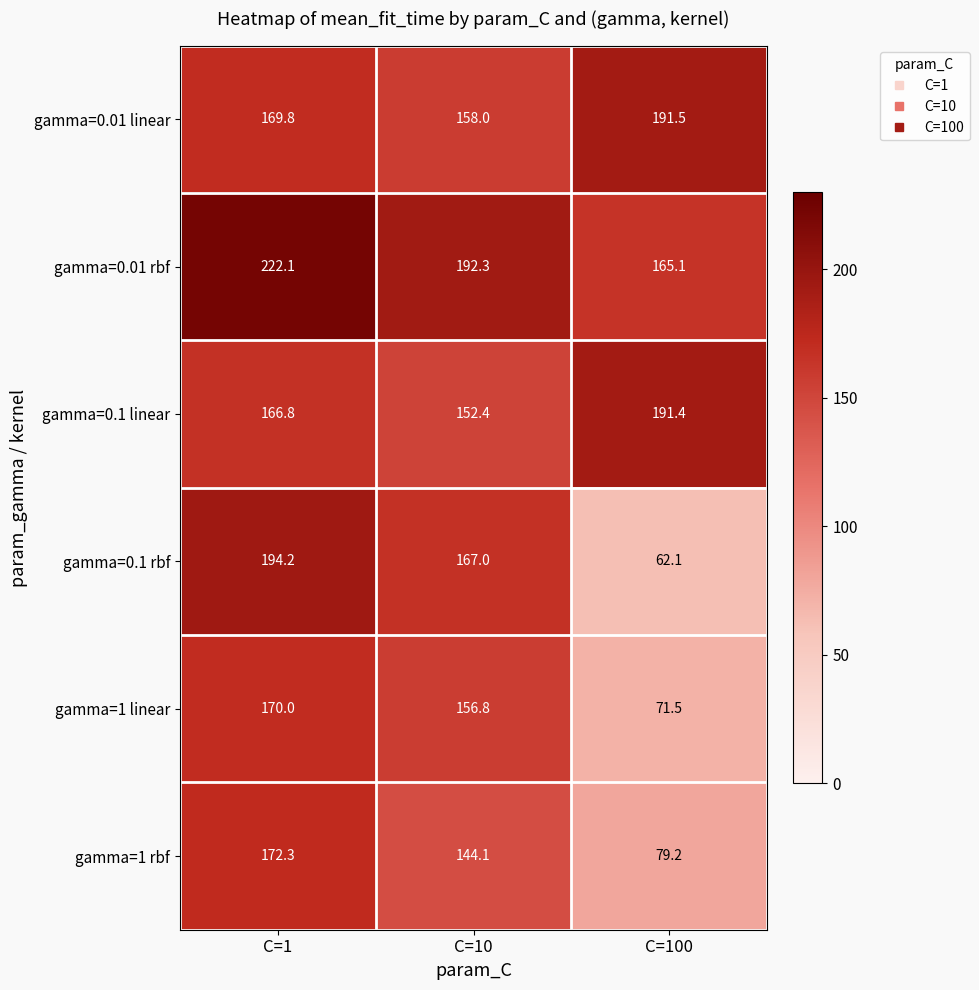

True or false: gamma=0.01 linear has a value of 247.1 at C=1.

False